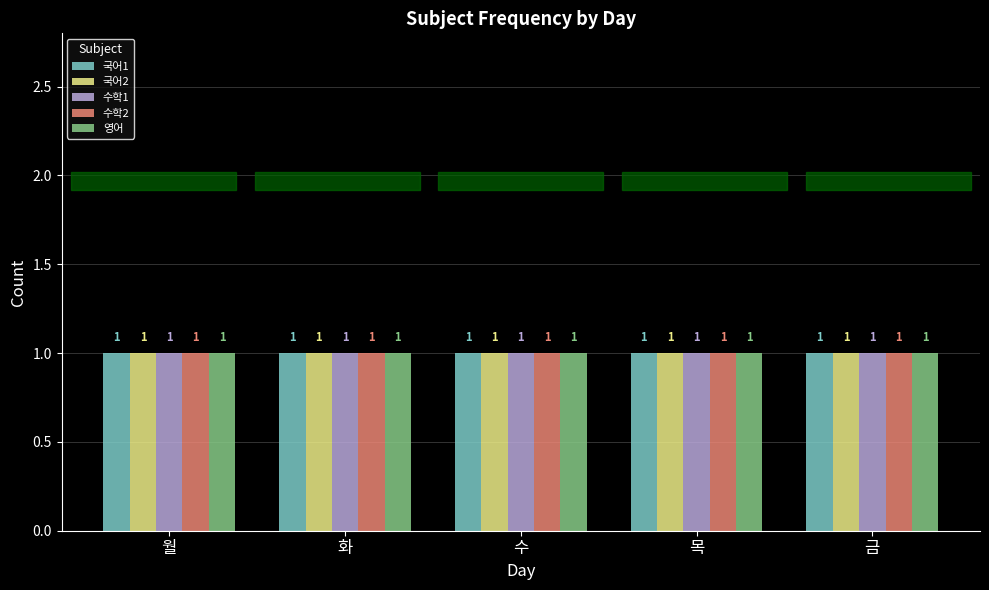

Which series changed the most between 화 and 수?

수학1